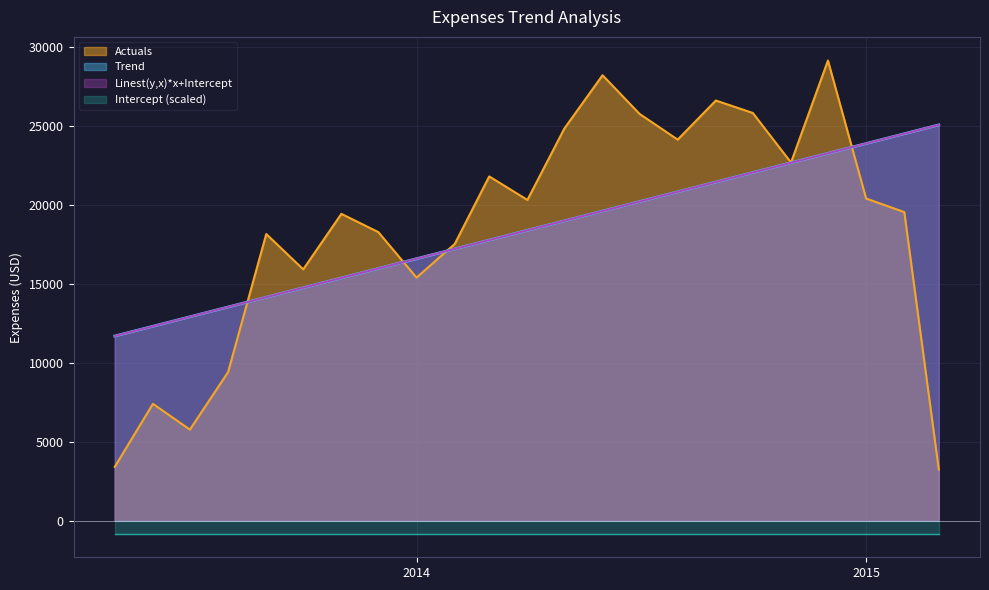

What is the minimum value for Trend?

11693.4